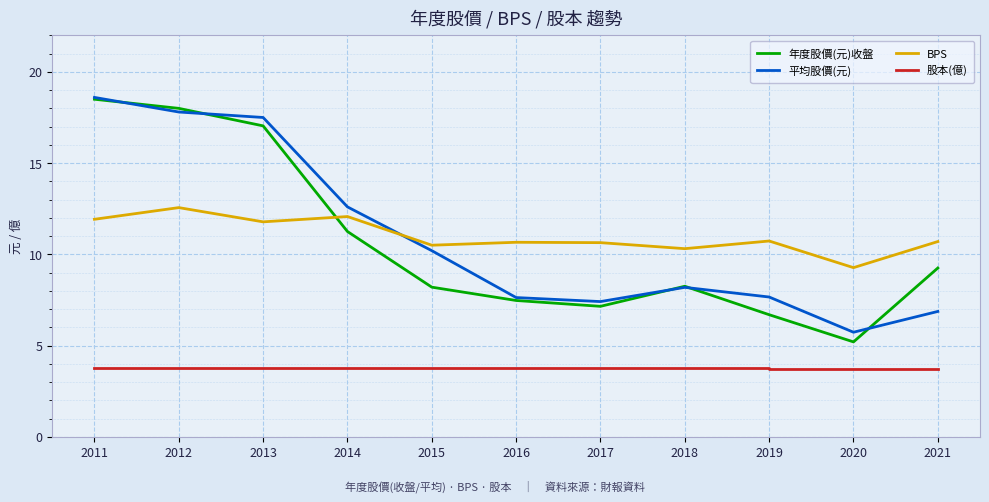

The value of 平均股價(元) at 2020 is 5.7. True or false?

True